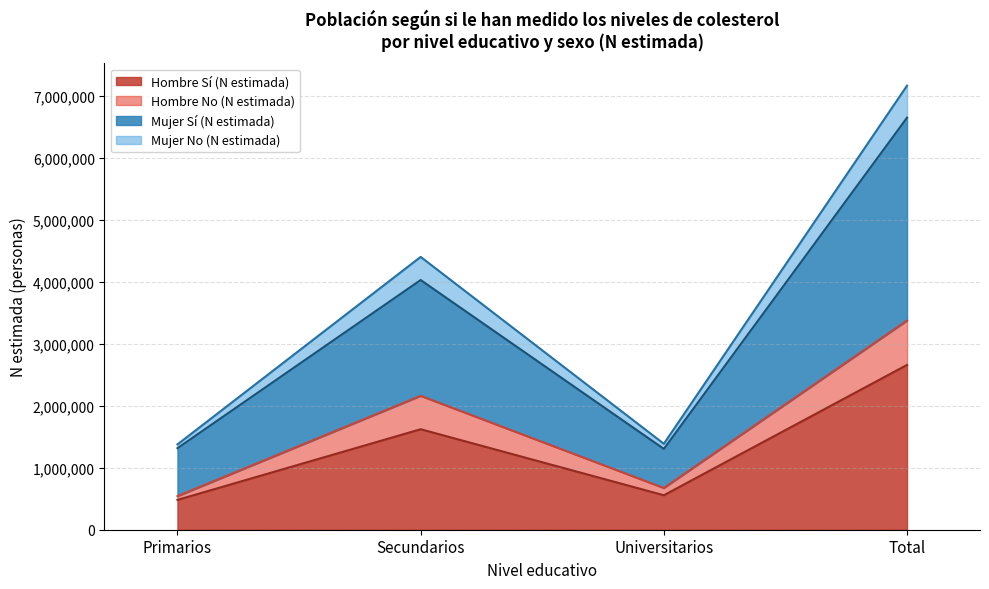

What is the highest value of the Hombre Sí (N estimada) series?

2659429